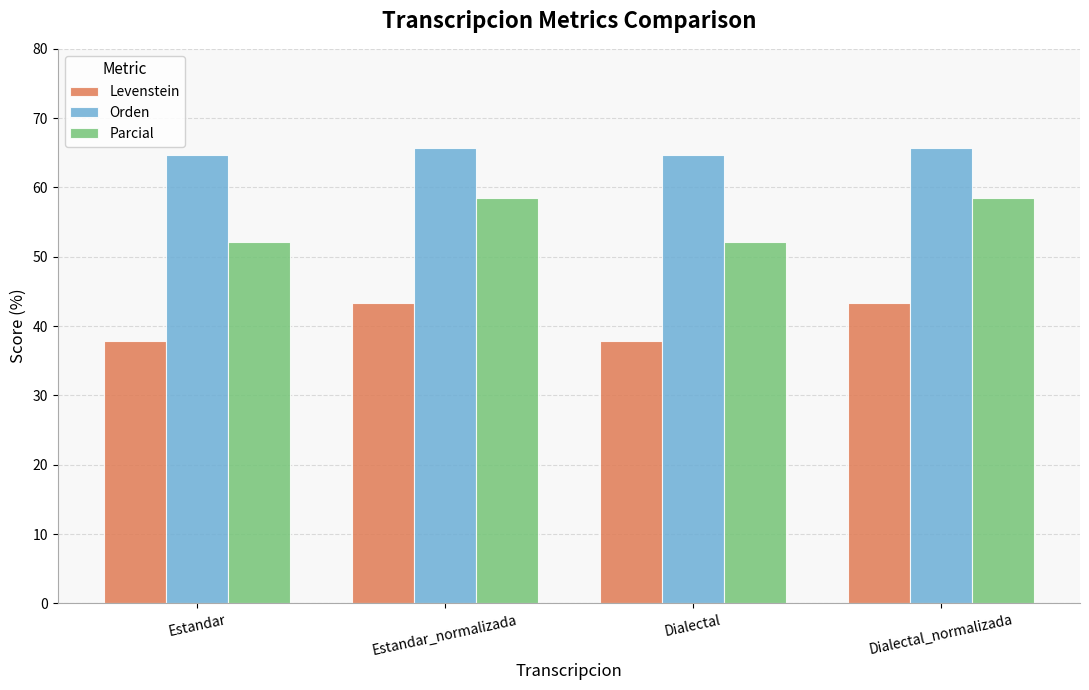

Which series has the largest range (max minus min)?

Parcial